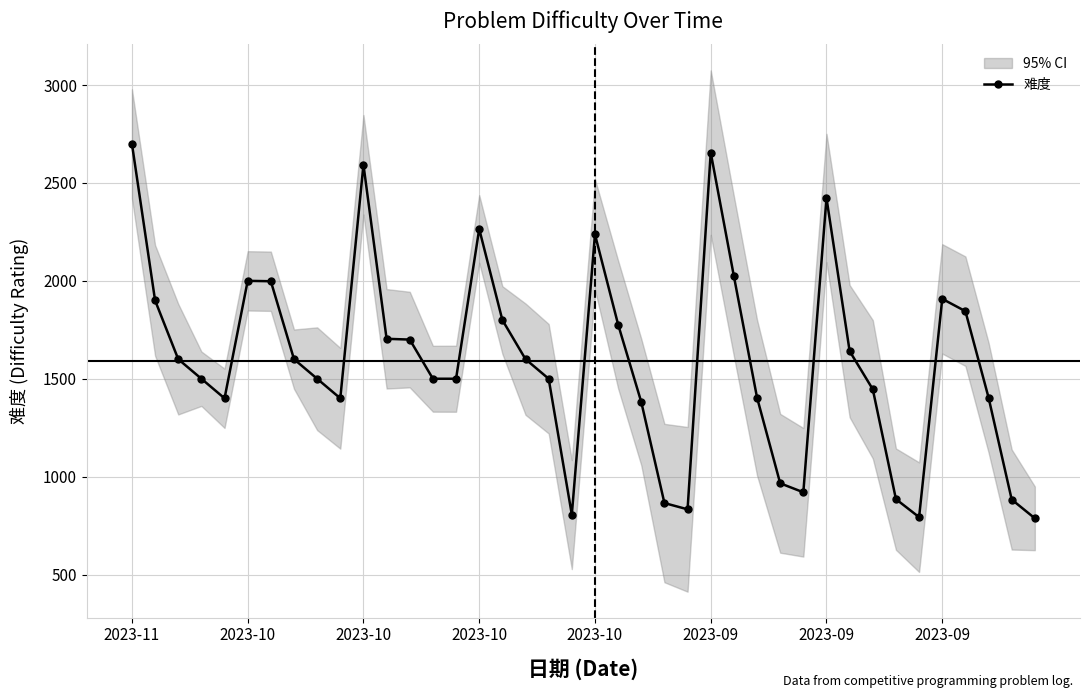

Does the chart display data point markers on the line(s)?

Yes